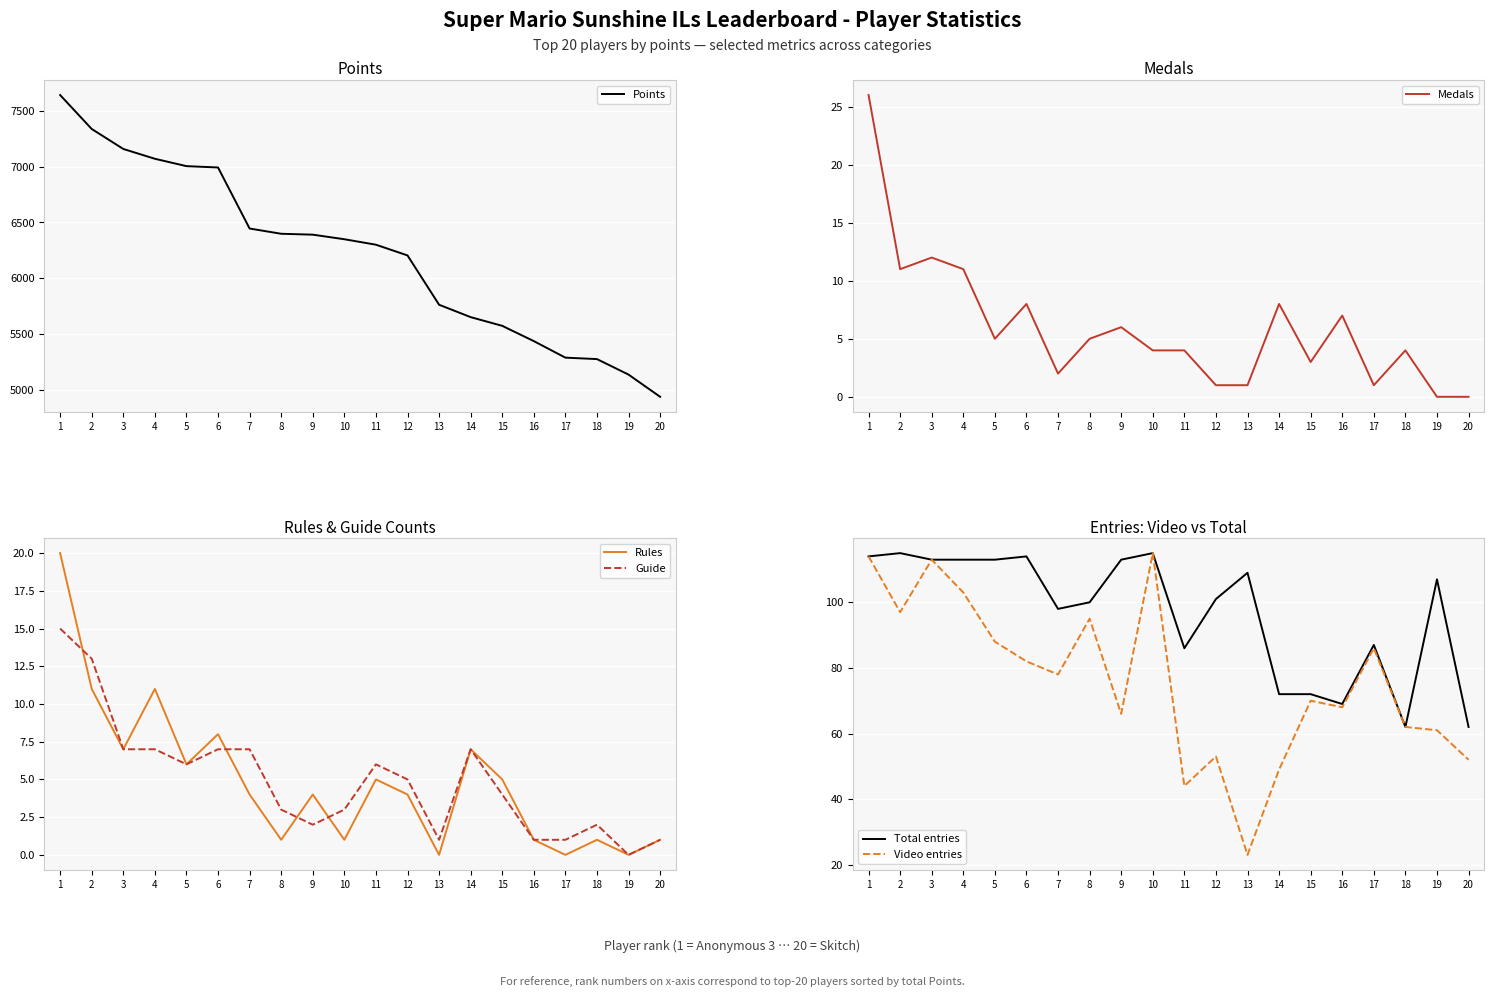

What is the difference between the highest and lowest values at 15?

5571